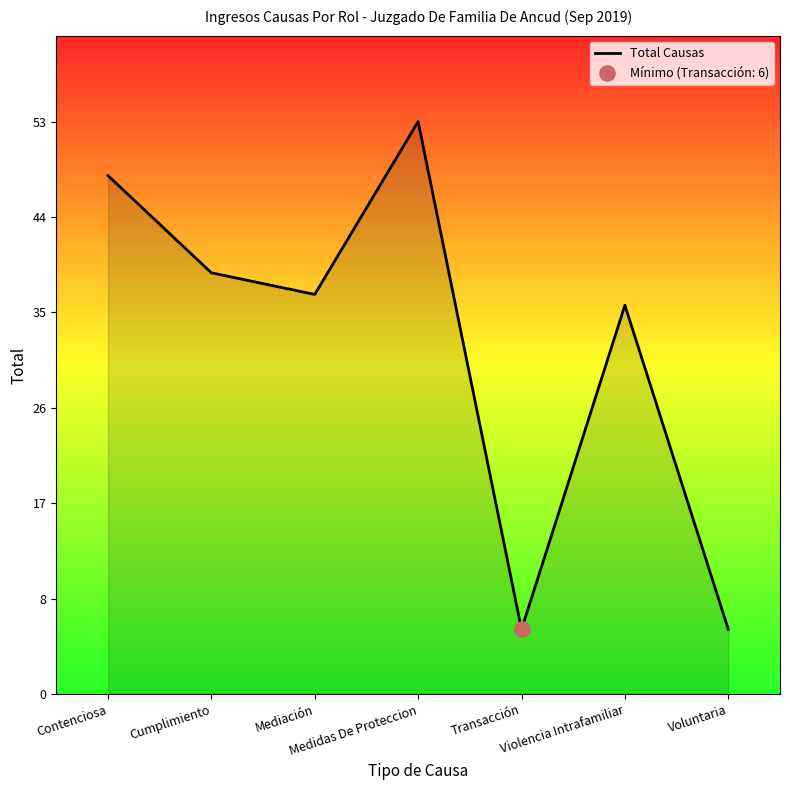

Approximately how many times larger is the value at Mediación compared to Contenciosa?

0.8